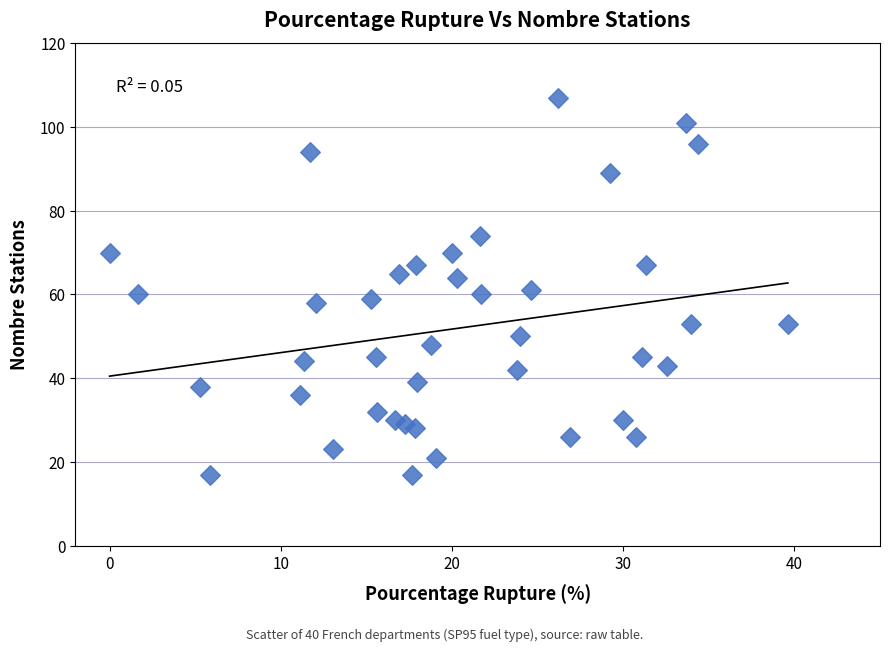

What is the range of Y values (max minus min)?

90